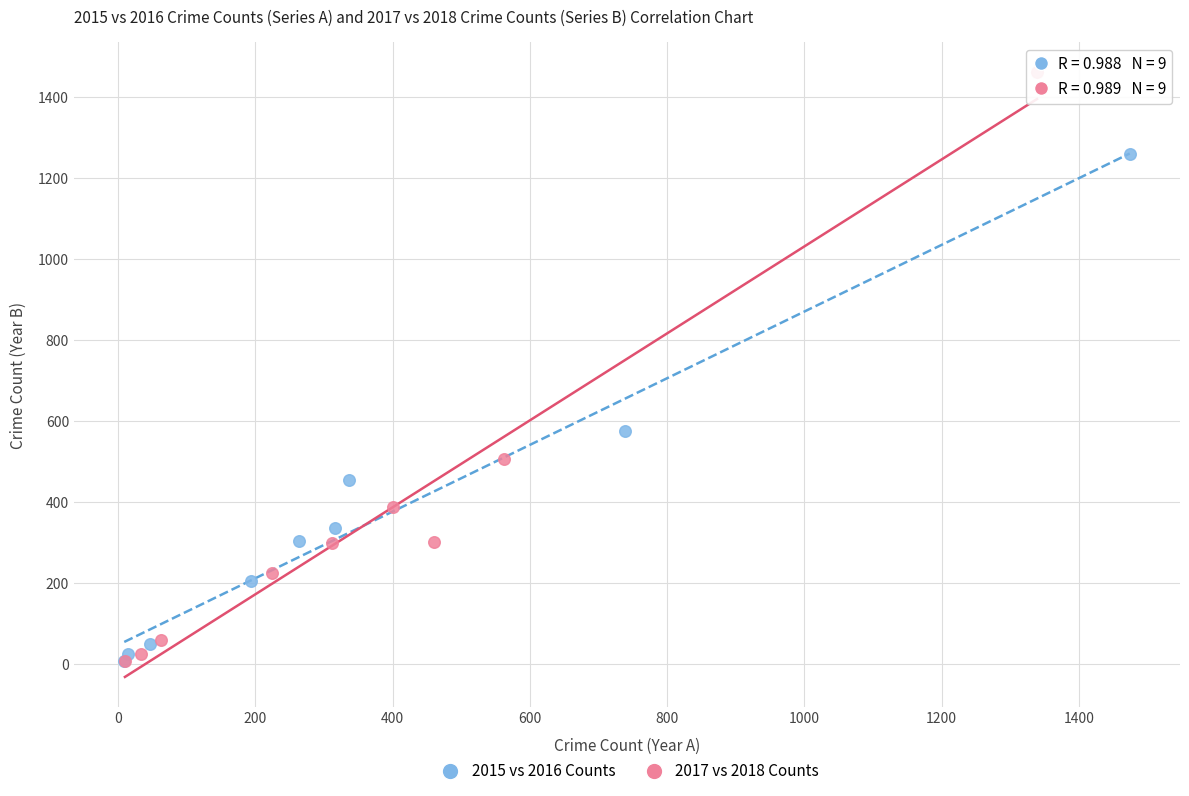

Which series reaches the maximum Y coordinate?

2017 vs 2018 Counts